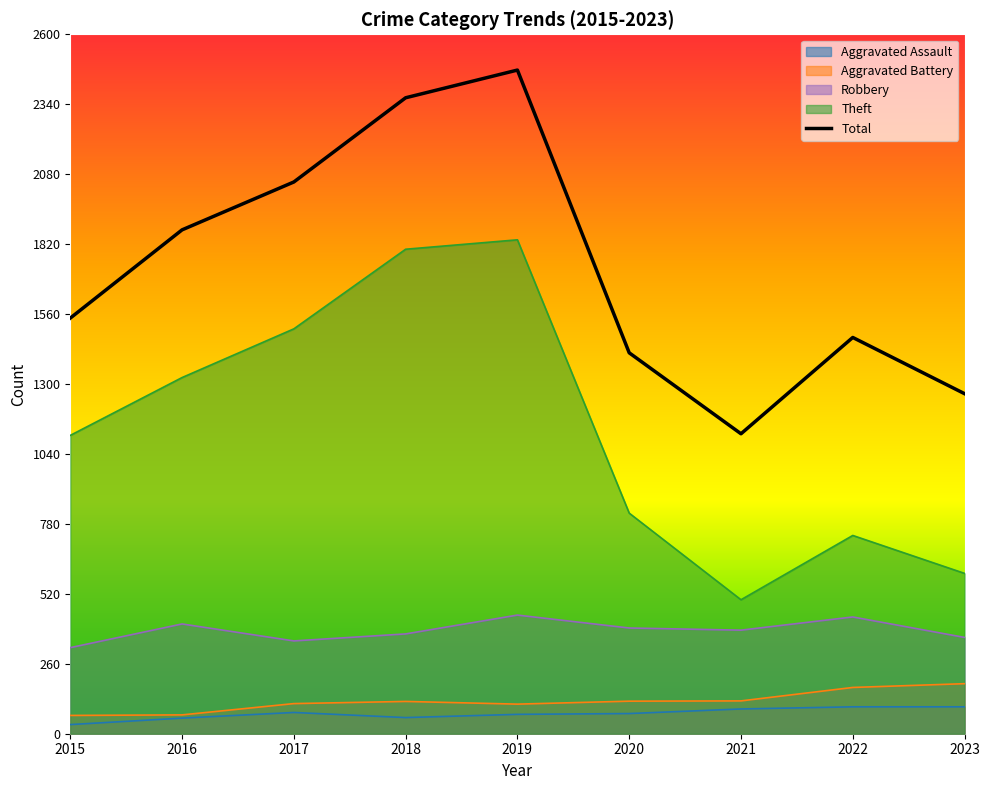

How many values in the Theft series exceed 1109?

4